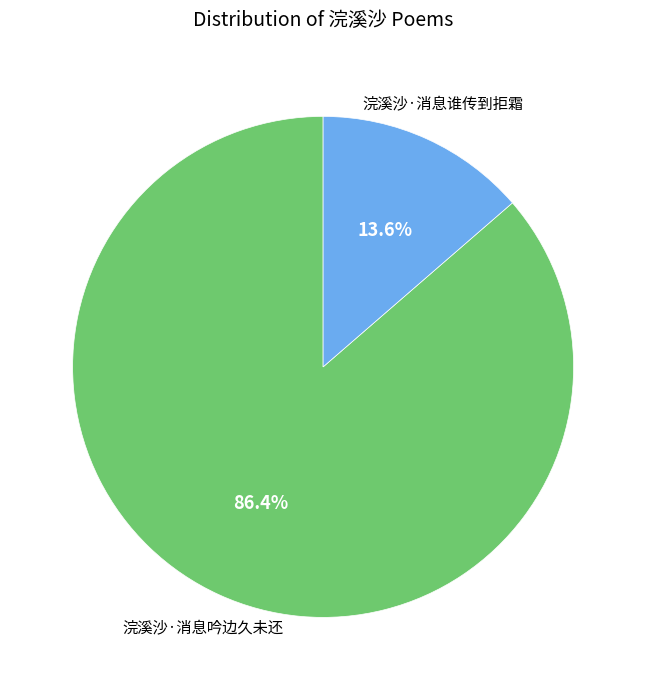

Does any single category account for the majority?

Yes